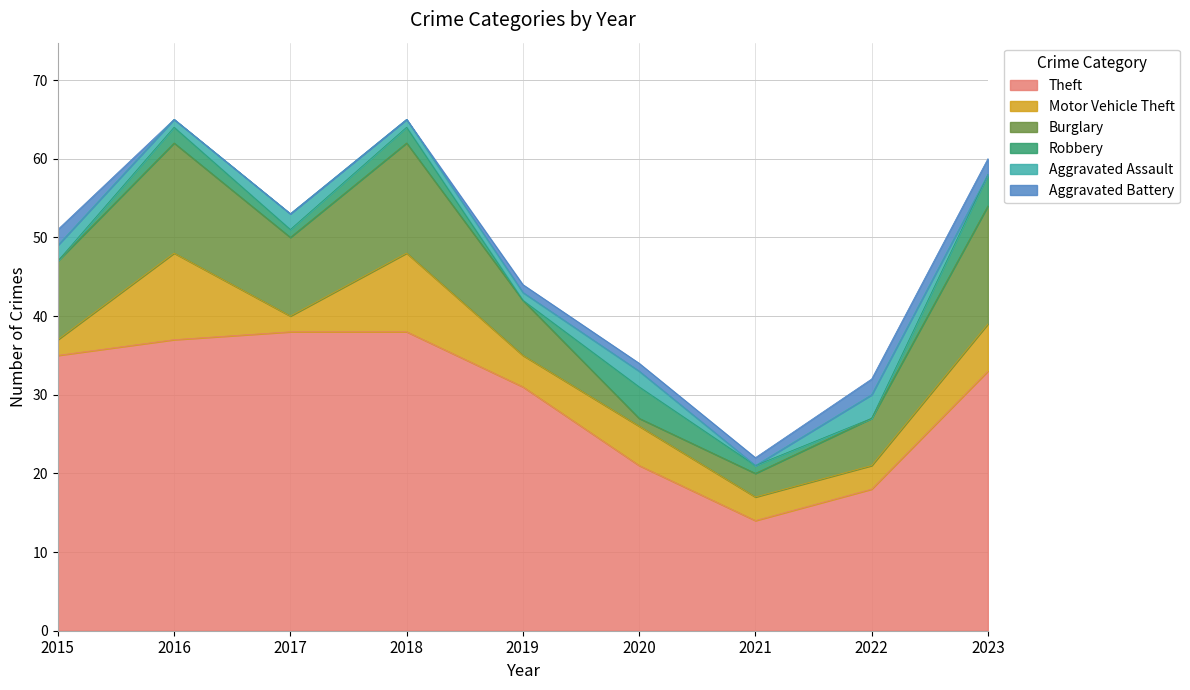

Where does the Robbery series first go above 1?

2016